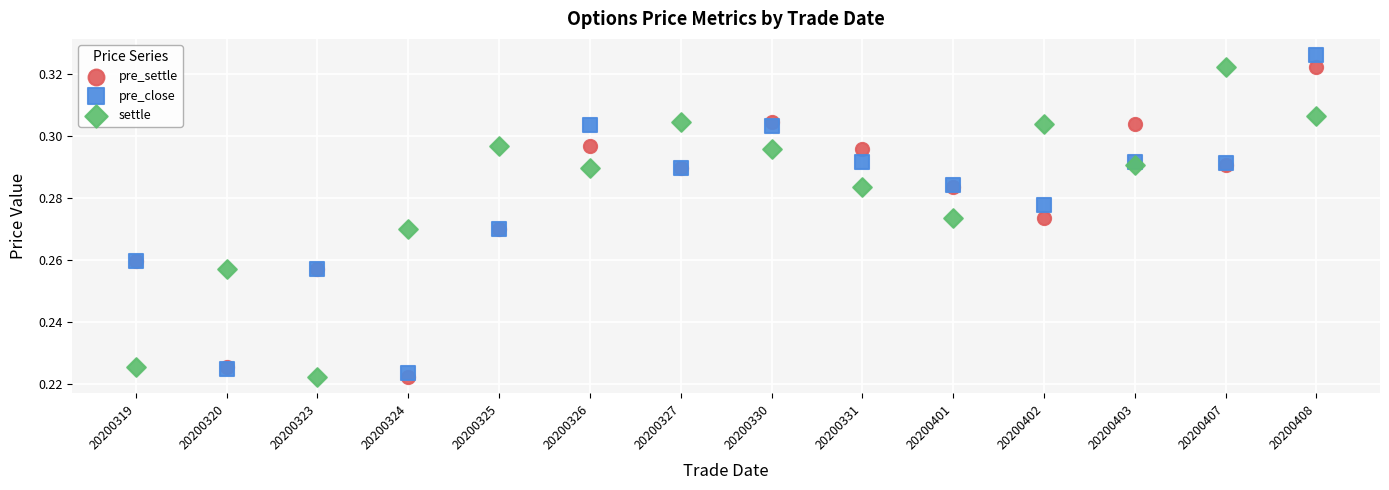

Which series has the widest spread of Y values?

pre_close